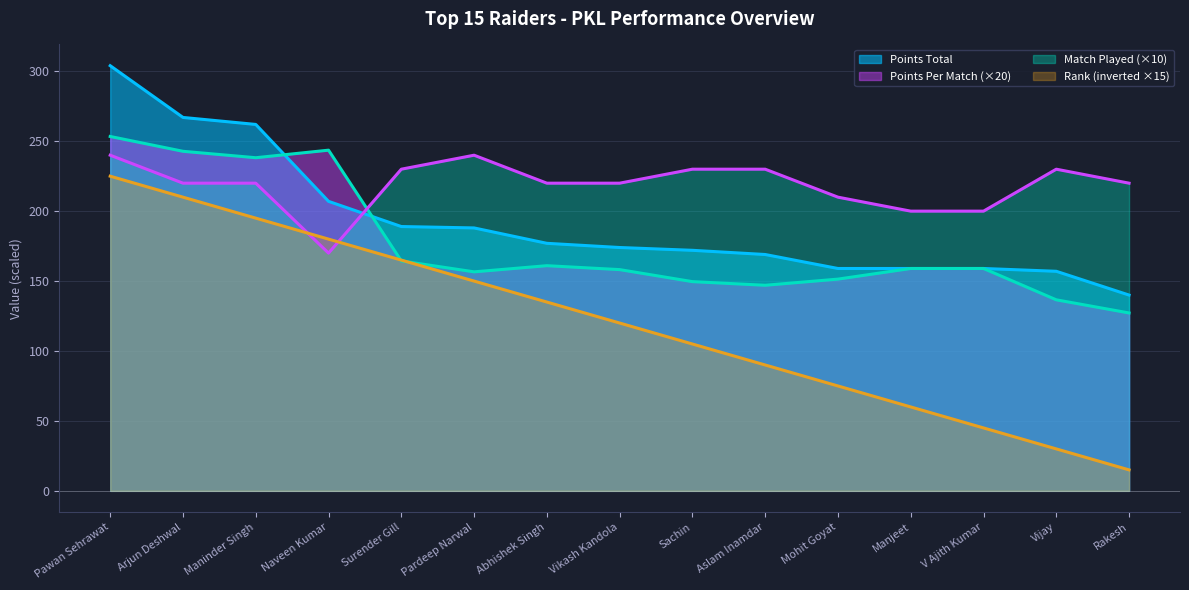

What is the sum of the Points Per Match values at V Ajith Kumar and Surender Gill?

323.4